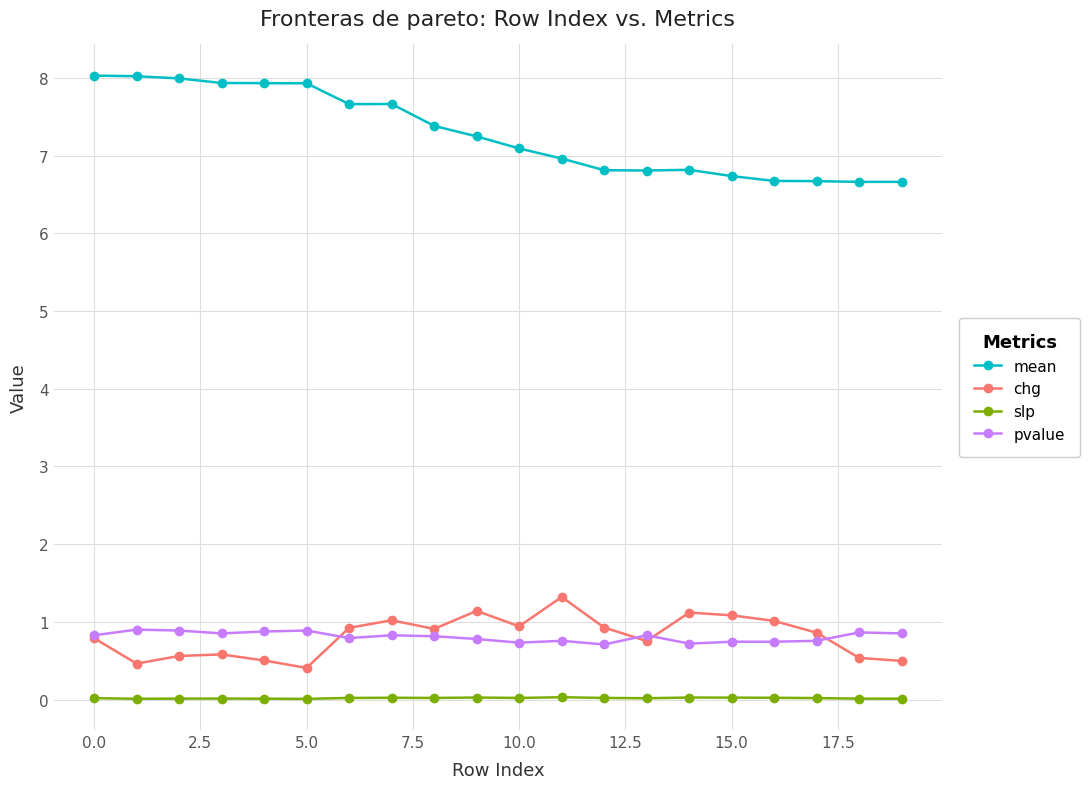

List the series in order of their peak value, highest first.

mean, chg, pvalue, slp